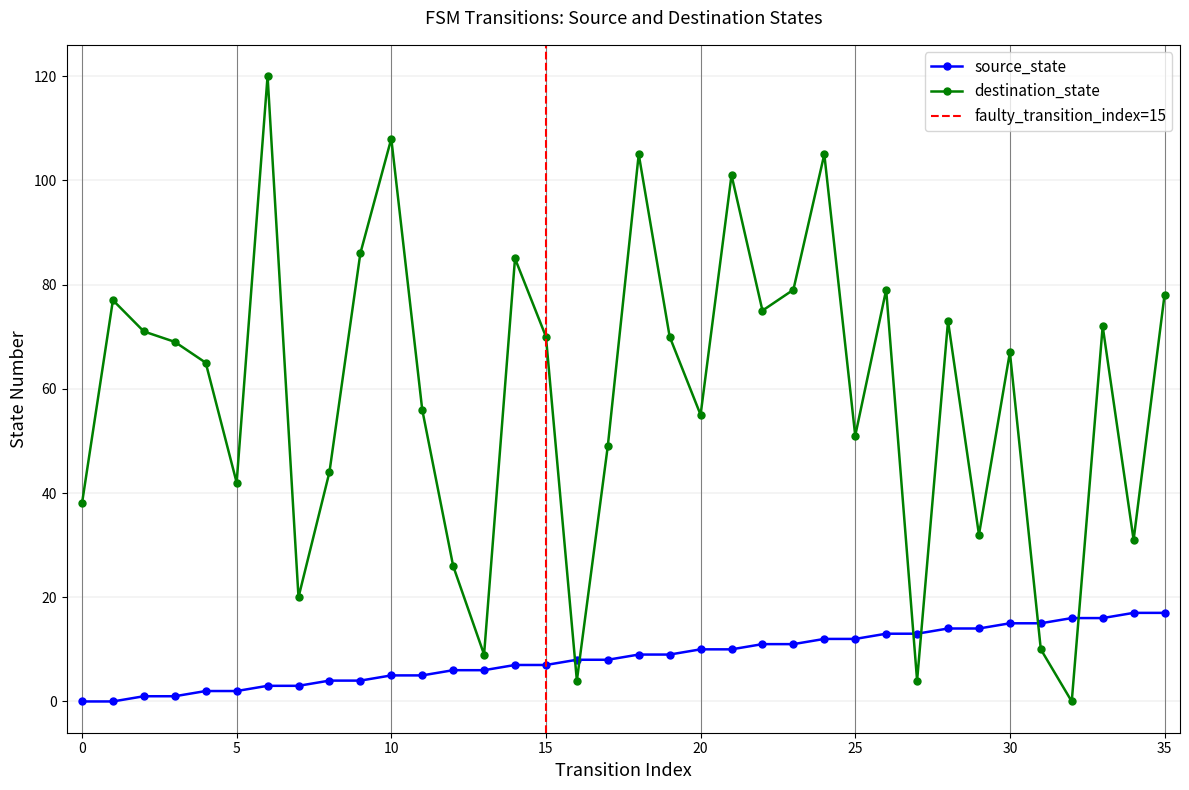

What is the approximate value of destination_state at 35?

78